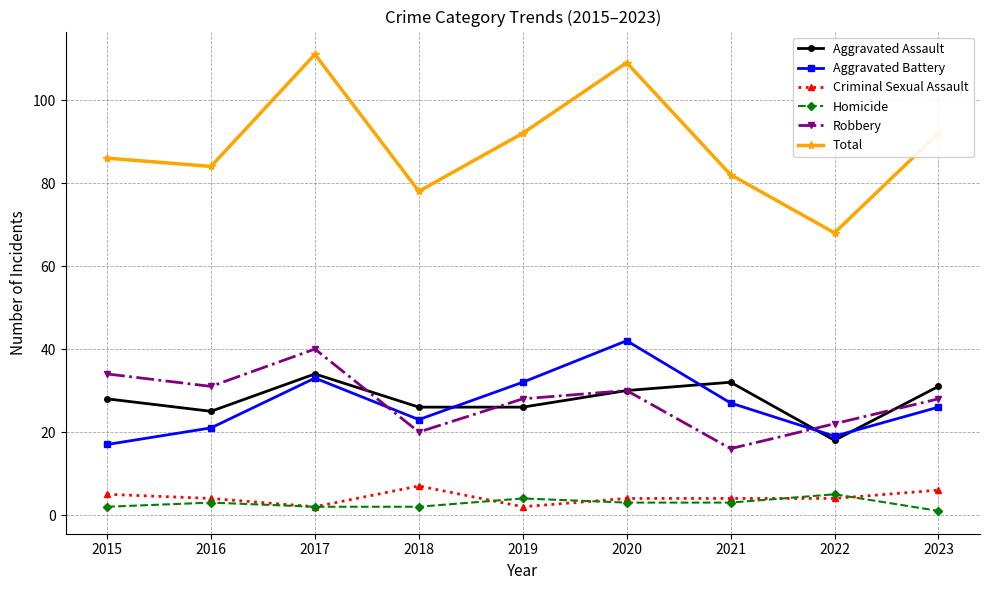

Is it true that Robbery equals 58 at 2017?

False